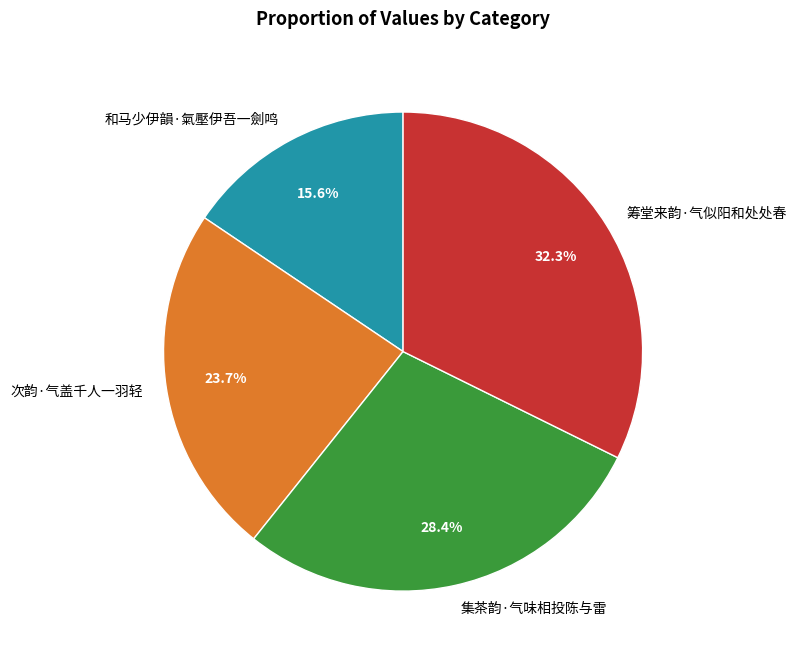

To the nearest percent, what is the average slice percentage?

25%